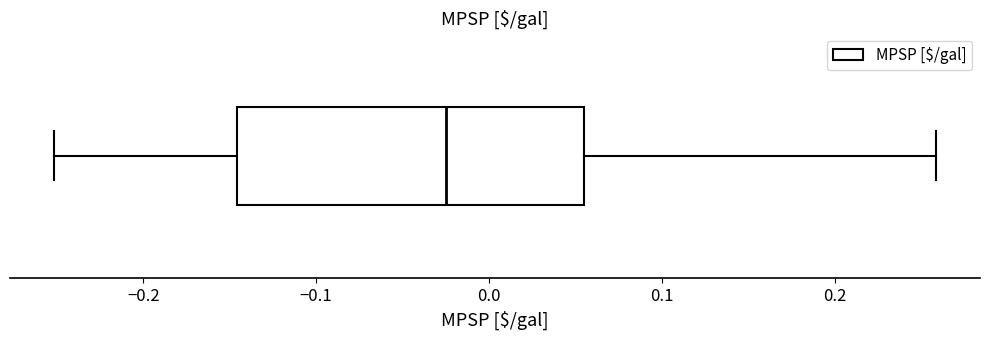

Read this box plot against the x-axis: the position of the median line, the range covered by the box, and the ends of both whiskers. The values are not printed on the chart, so give them approximately, as read against the axis.

median -0.03, box -0.15 to 0.05, whiskers -0.25 to 0.26